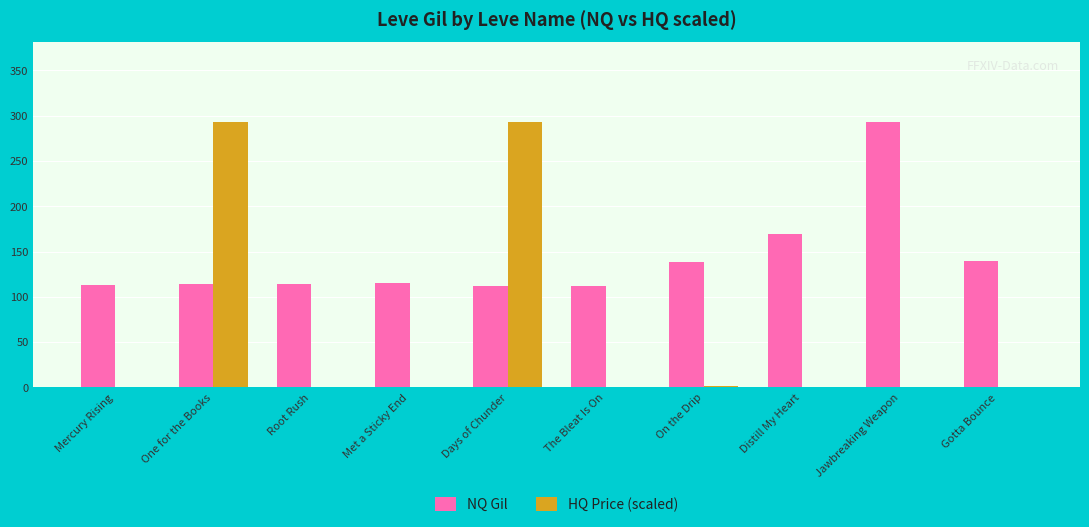

Is the value of NQ Gil at Mercury Rising greater than the value of HQ Price (scaled) at The Bleat Is On?

Yes